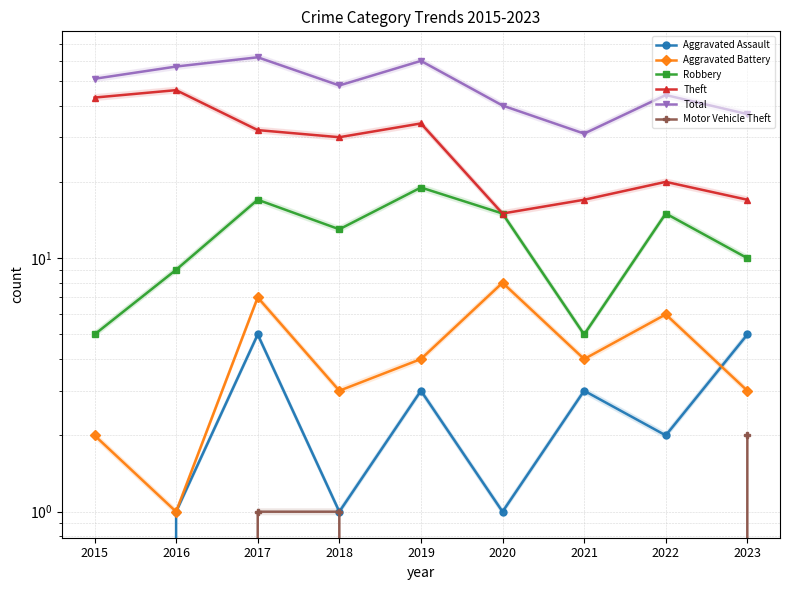

True or false: Motor Vehicle Theft and Aggravated Battery intersect in this chart.

False